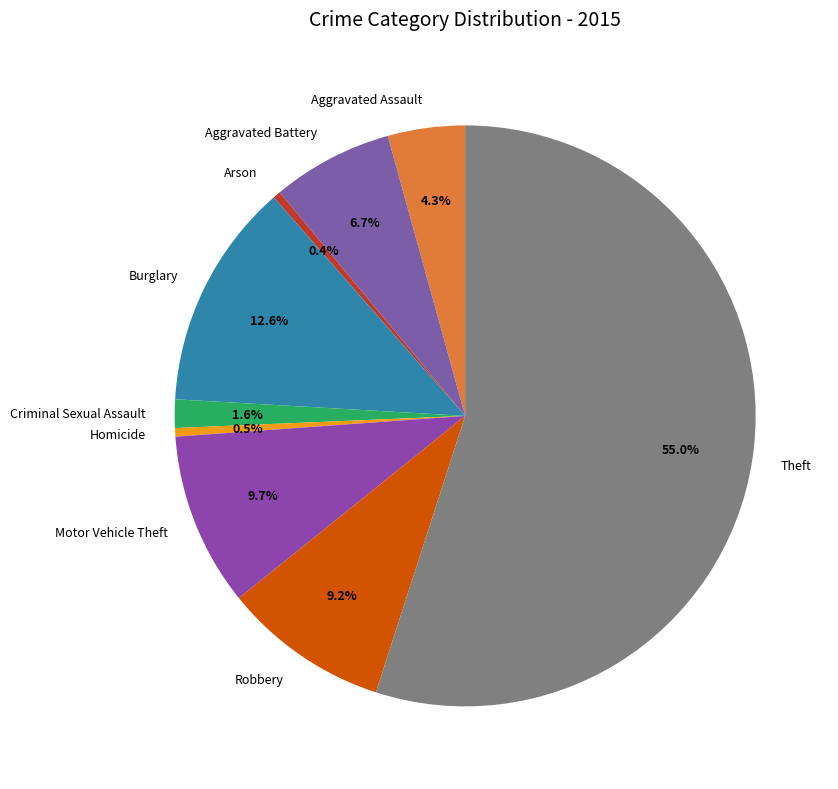

Count the number of slices in the pie.

9